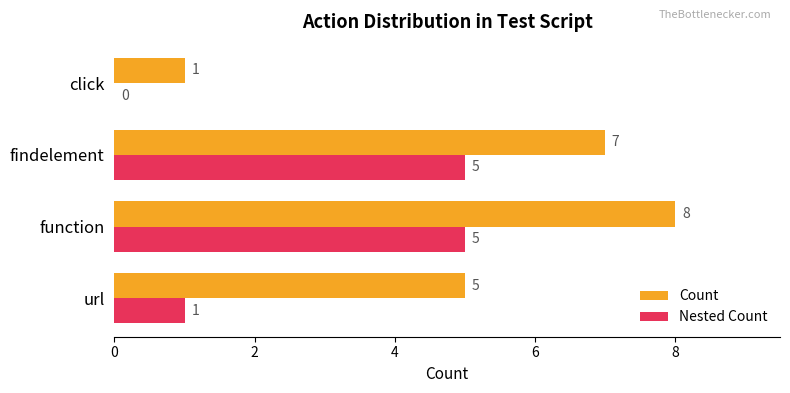

Which series changed the most between function and click?

Count